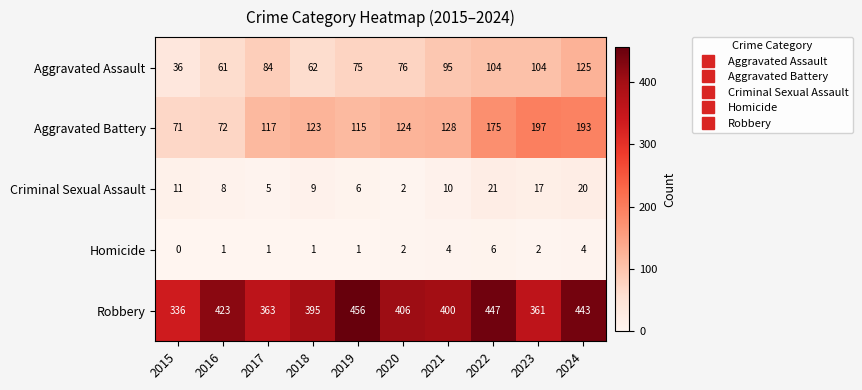

What is the greatest value displayed?

456